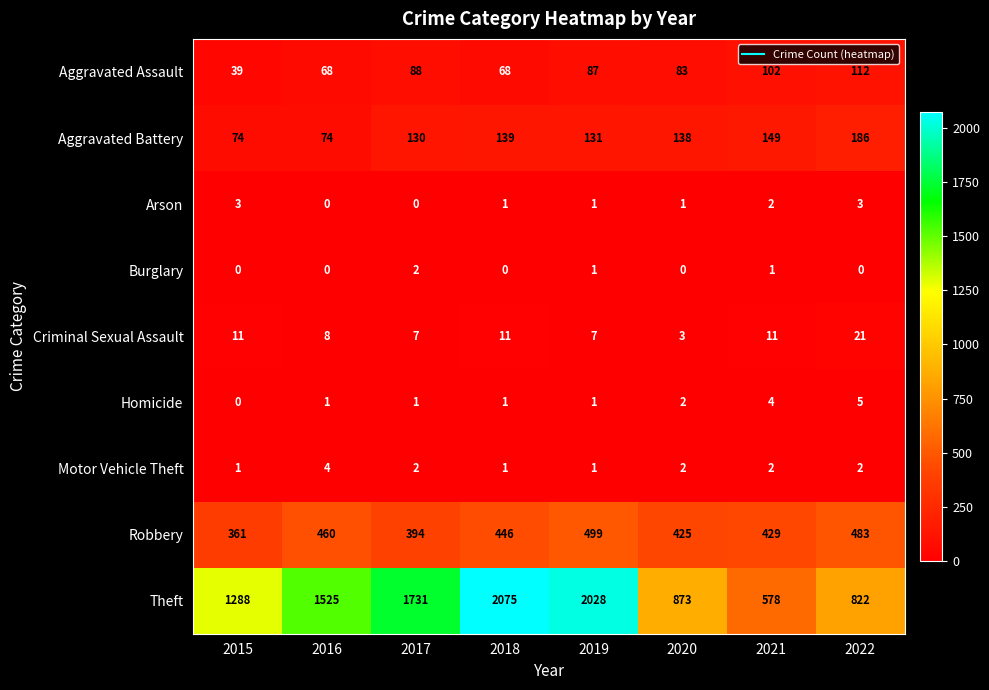

Rank the series by their maximum value, from lowest to highest.

Burglary, Arson, Motor Vehicle Theft, Homicide, Criminal Sexual Assault, Aggravated Assault, Aggravated Battery, Robbery, Theft